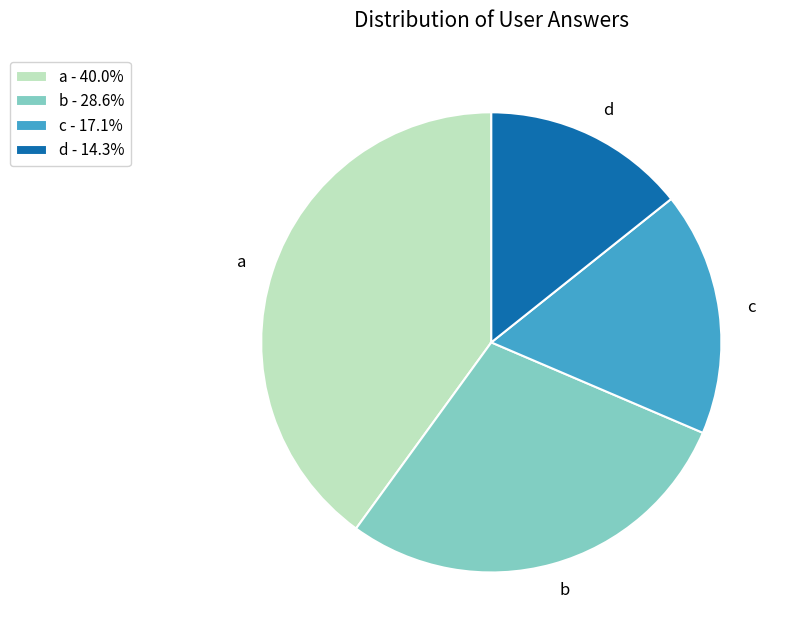

Is a the majority of the pie?

No